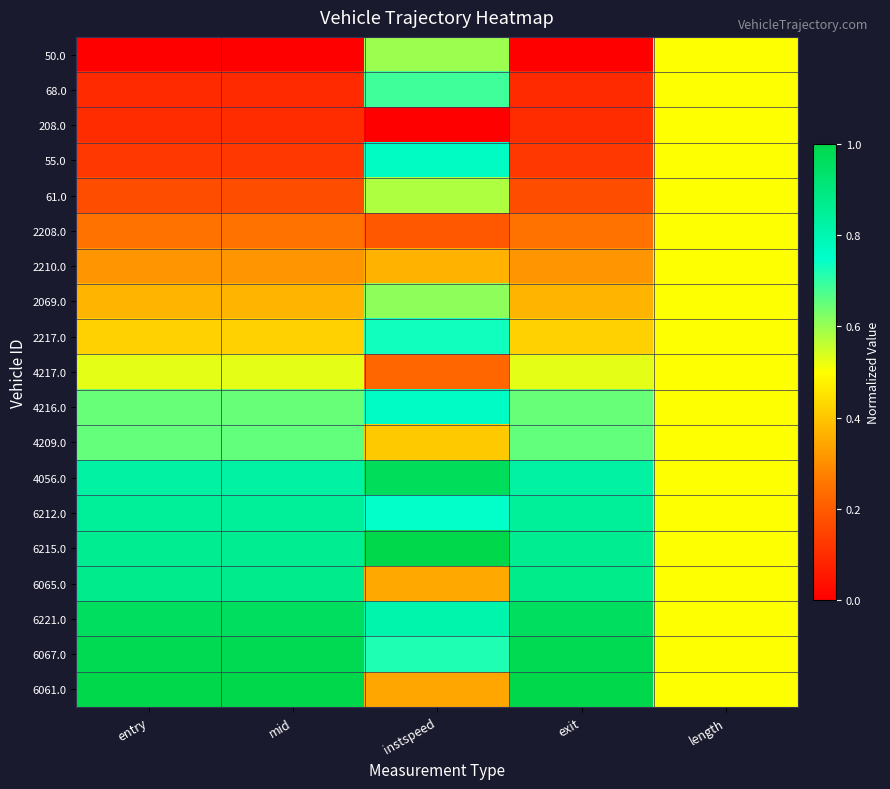

Reading left to right, extract all data points from this chart.

50.0: entry=0.0	mid=0.0	instspeed=0.6	exit=0.0	length=0.5
68.0: entry=0.1	mid=0.1	instspeed=0.7	exit=0.1	length=0.5
208.0: entry=0.1	mid=0.1	instspeed=0.0	exit=0.1	length=0.5
55.0: entry=0.1	mid=0.1	instspeed=0.8	exit=0.1	length=0.5
61.0: entry=0.2	mid=0.2	instspeed=0.6	exit=0.2	length=0.5
2208.0: entry=0.2	mid=0.2	instspeed=0.2	exit=0.2	length=0.5
2210.0: entry=0.3	mid=0.3	instspeed=0.4	exit=0.3	length=0.5
2069.0: entry=0.4	mid=0.4	instspeed=0.6	exit=0.4	length=0.5
2217.0: entry=0.4	mid=0.4	instspeed=0.7	exit=0.4	length=0.5
4217.0: entry=0.5	mid=0.5	instspeed=0.2	exit=0.5	length=0.5
4216.0: entry=0.6	mid=0.6	instspeed=0.8	exit=0.6	length=0.5
4209.0: entry=0.7	mid=0.7	instspeed=0.4	exit=0.7	length=0.5
4056.0: entry=0.8	mid=0.8	instspeed=1.0	exit=0.8	length=0.5
6212.0: entry=0.8	mid=0.8	instspeed=0.7	exit=0.8	length=0.5
6215.0: entry=0.9	mid=0.9	instspeed=1.0	exit=0.9	length=0.5
6065.0: entry=0.9	mid=0.9	instspeed=0.3	exit=0.9	length=0.5
6221.0: entry=1.0	mid=1.0	instspeed=0.8	exit=1.0	length=0.5
6067.0: entry=1.0	mid=1.0	instspeed=0.7	exit=1.0	length=0.5
6061.0: entry=1.0	mid=1.0	instspeed=0.3	exit=1.0	length=0.5